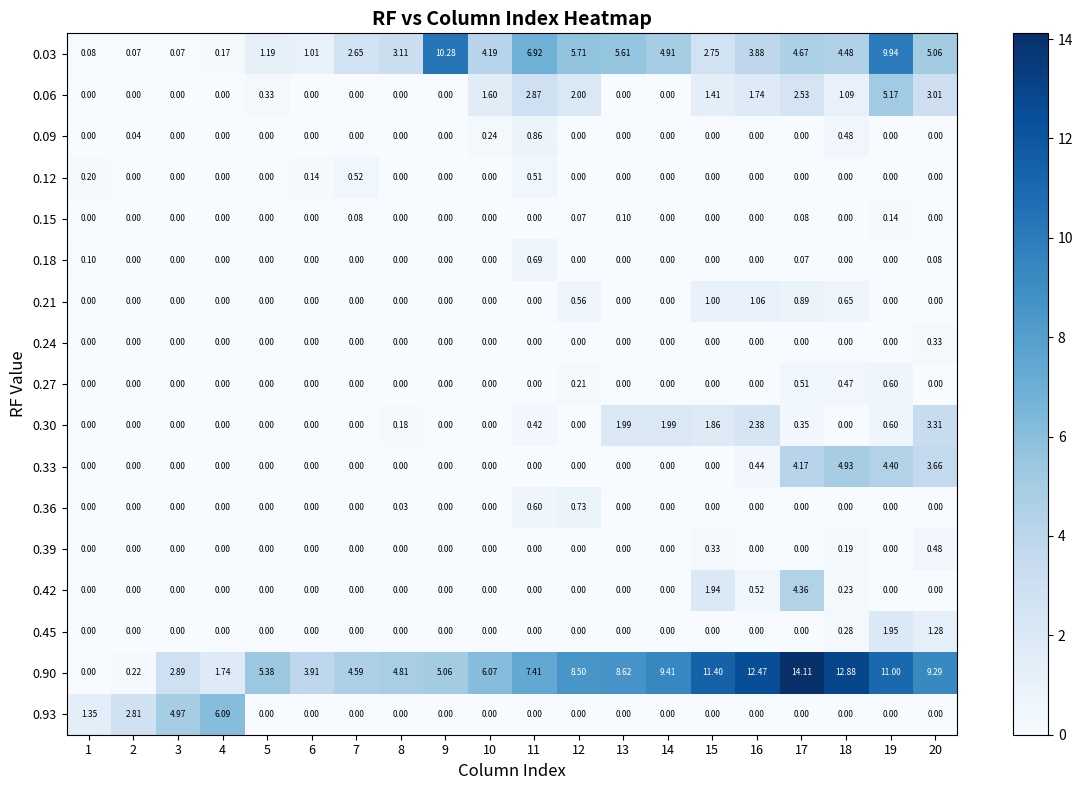

Which series changed the most between 7 and 20?

0.90